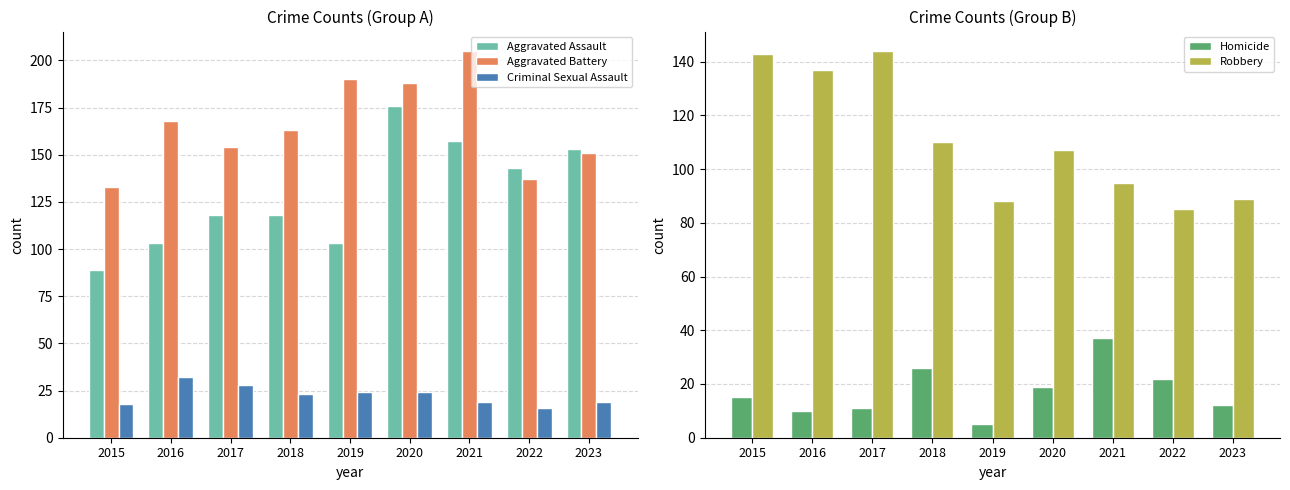

Which category has the lowest value in the Robbery series?

2022